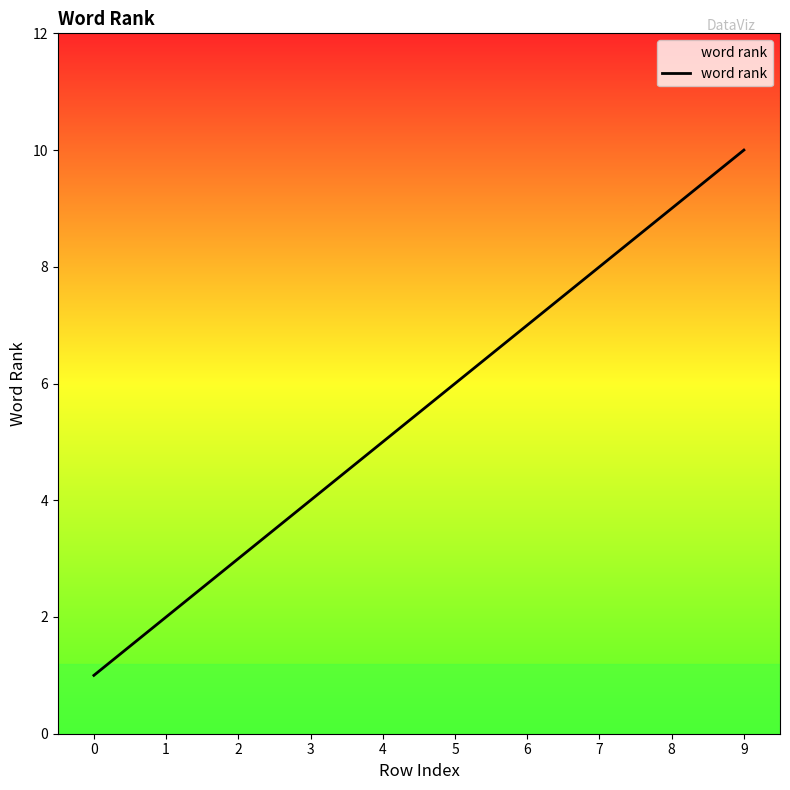

Between 0 and 8, which is larger?

8